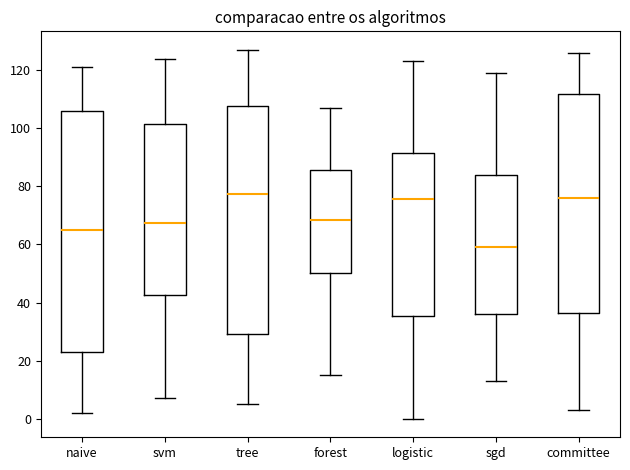

Reading left to right, read every box against the y-axis: the position of its median line, the range the box covers, and the ends of its whiskers. The values are not printed on the chart, so give them approximately, as read against the axis.

naive: median 66, box 24 to 106, whiskers 2 to 122
svm: median 68, box 42 to 102, whiskers 8 to 124
tree: median 78, box 30 to 108, whiskers 6 to 128
forest: median 68, box 50 to 86, whiskers 16 to 108
logistic: median 76, box 36 to 92, whiskers 0 to 124
sgd: median 60, box 36 to 84, whiskers 14 to 120
committee: median 76, box 36 to 112, whiskers 4 to 126